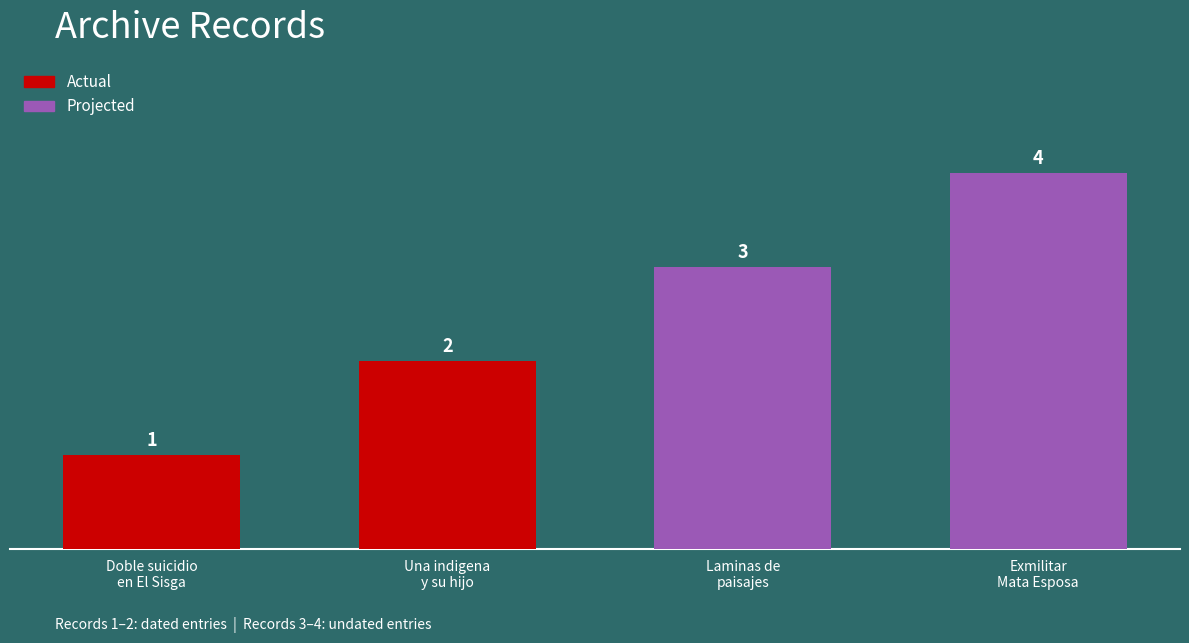

List the labels in order of value, largest first.

Exmilitar Mata a la Esposa, Laminas de paisajes latinoamericanos, Una indigena y su hijo murieron, Doble suicidio en El Sisga